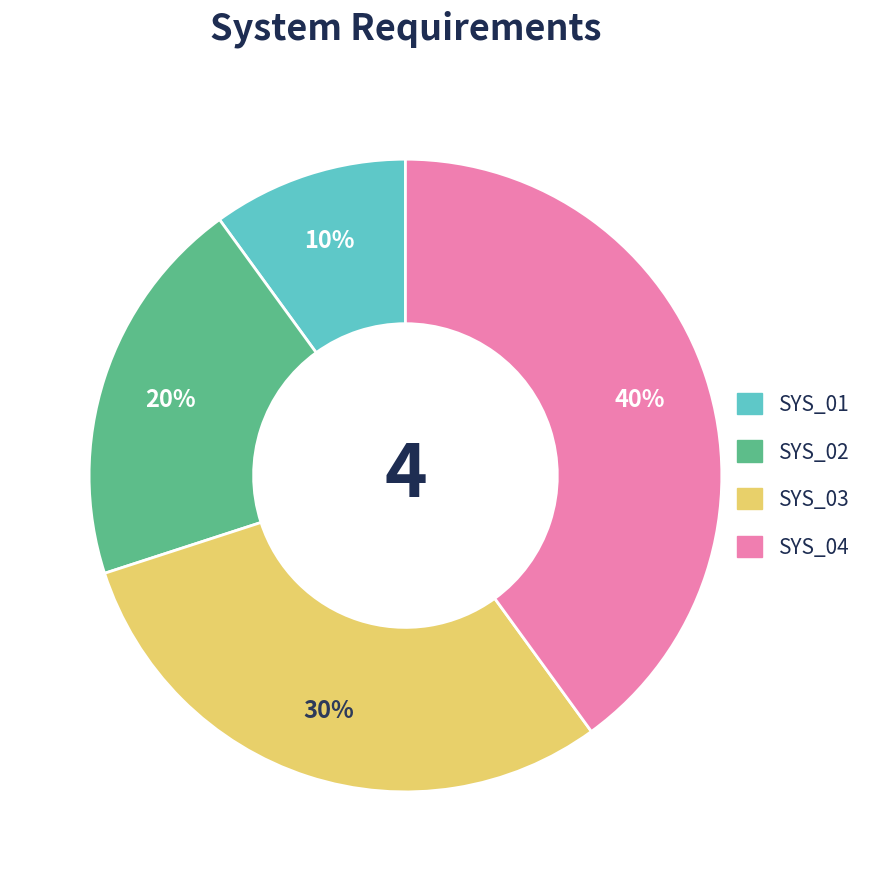

Which has a higher value, SYS_04 or SYS_01?

SYS_04